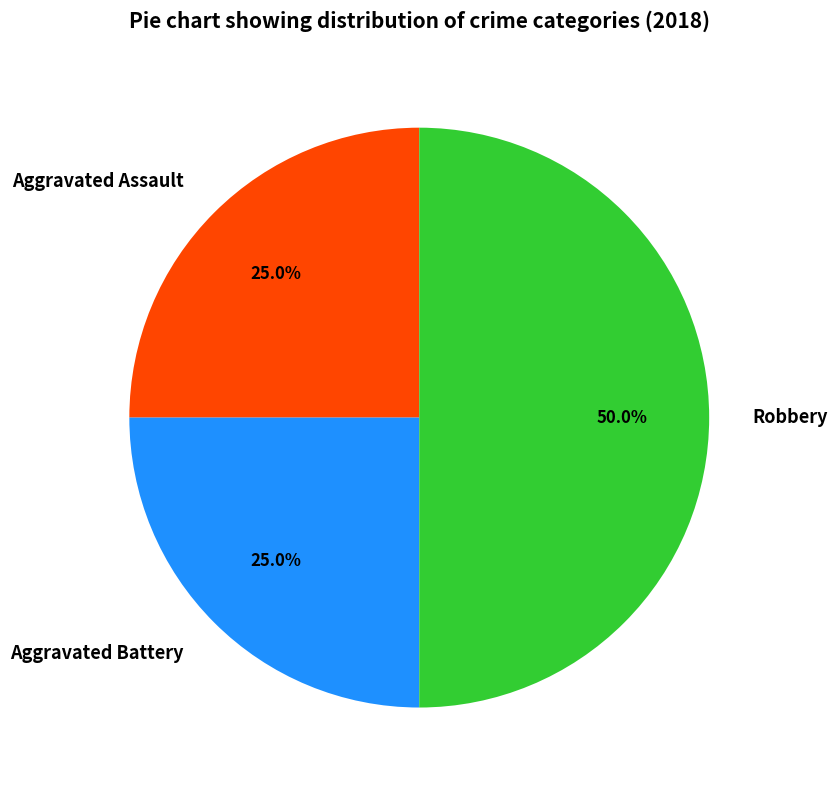

Is Aggravated Battery the majority of the pie?

No